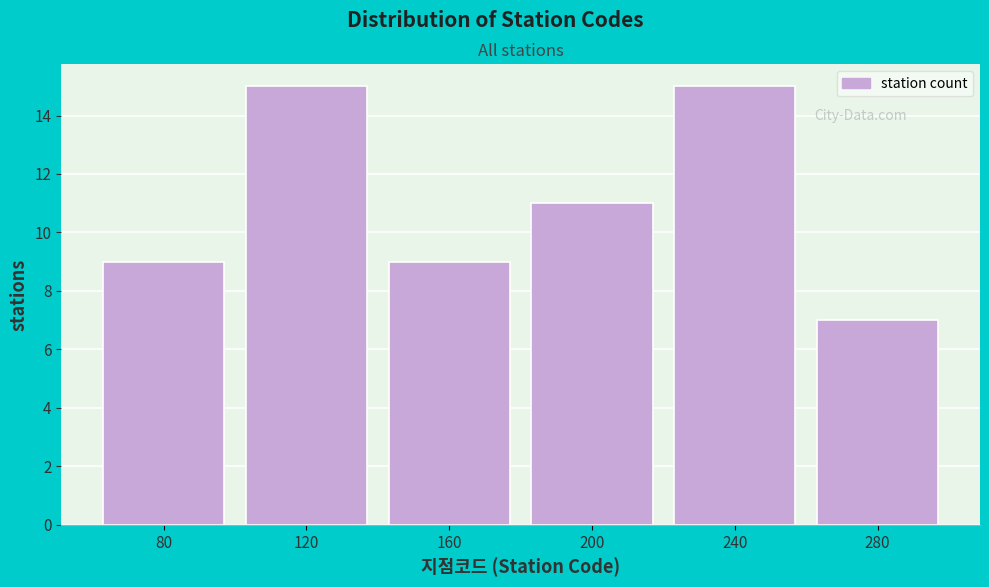

Reading left to right, what are all the values shown in this chart?

80=9	120=15	160=9	200=11	240=15	280=7